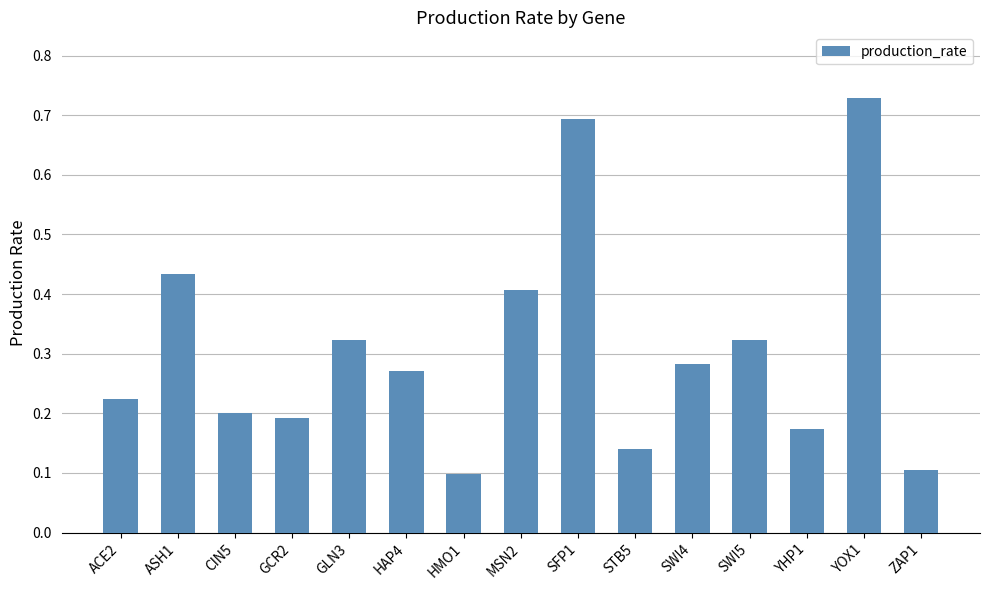

Are the bars horizontal?

No